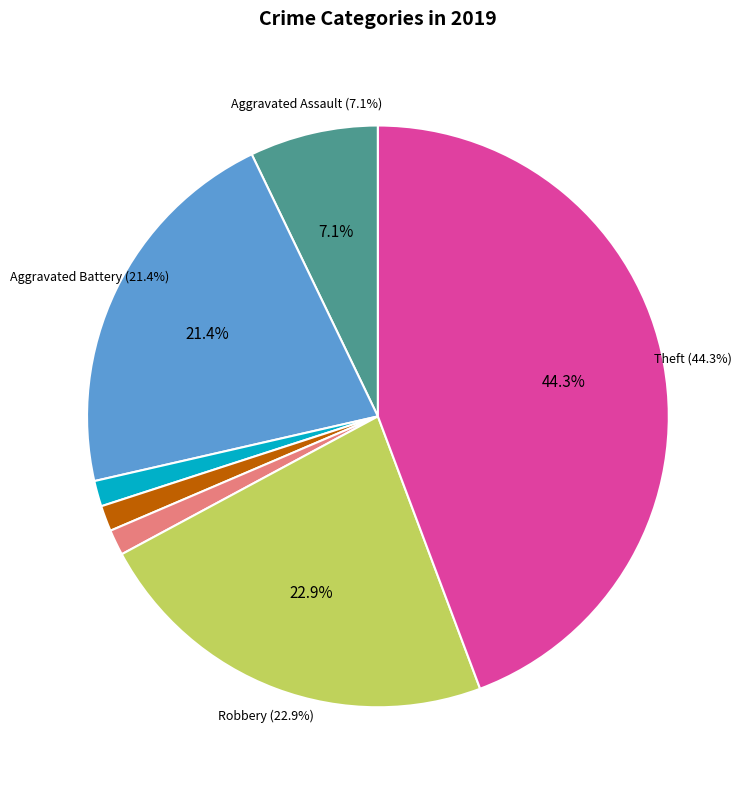

Is the sum of Theft and Criminal Sexual Assault greater than half?

No